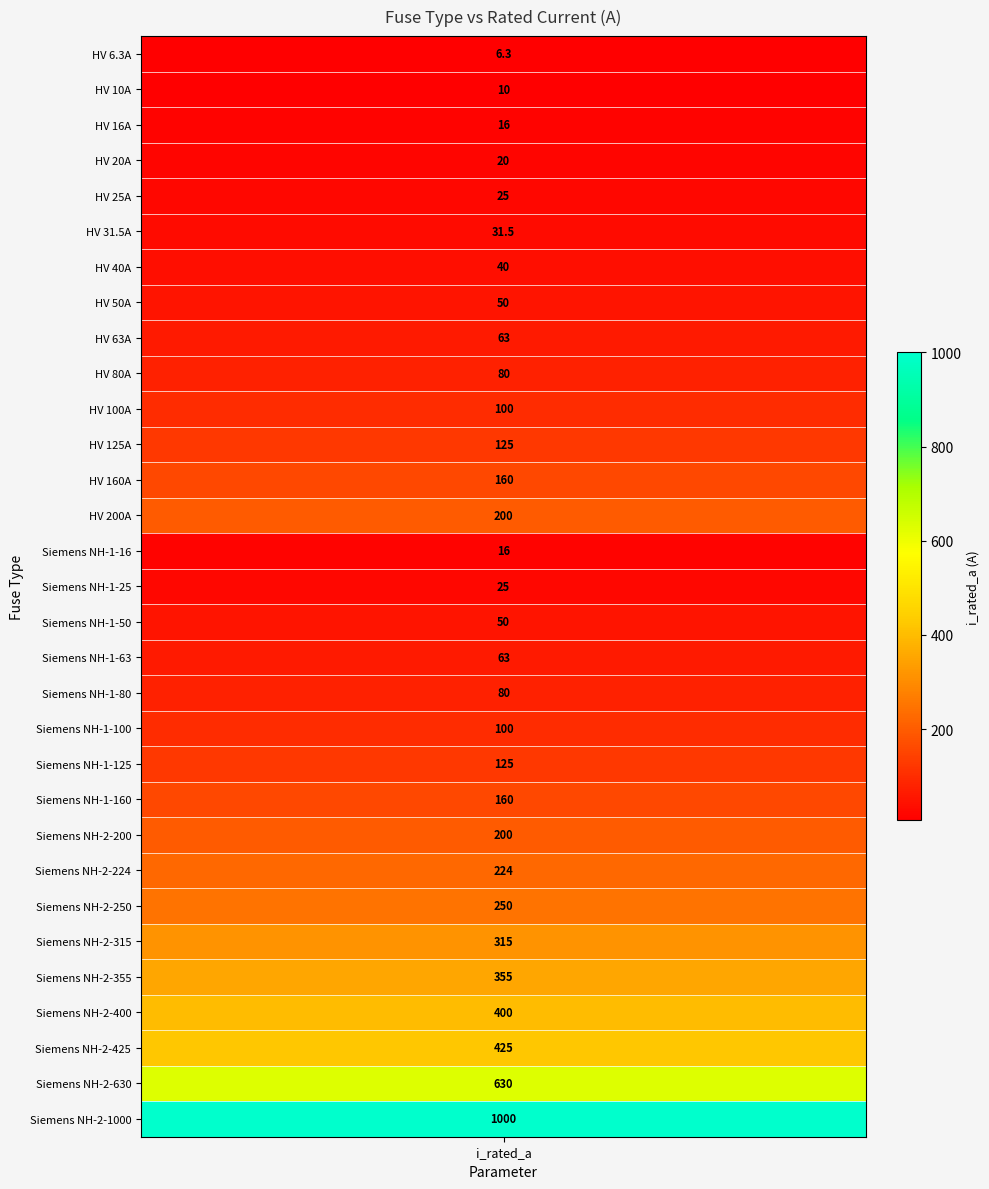

Which category has the lowest value across all series?

i_rated